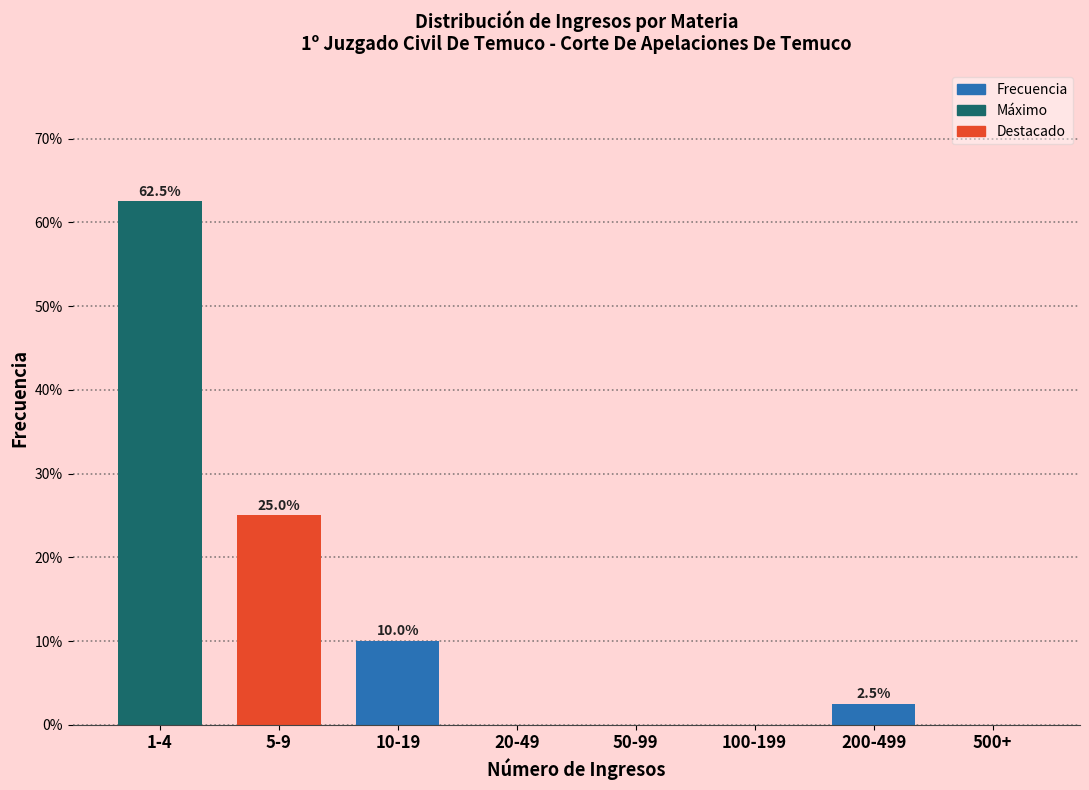

Reading right to left, list all the values displayed in this chart.

500+=0.0	200-499=2.5	100-199=0.0	50-99=0.0	20-49=0.0	10-19=10.0	5-9=25.0	1-4=62.5